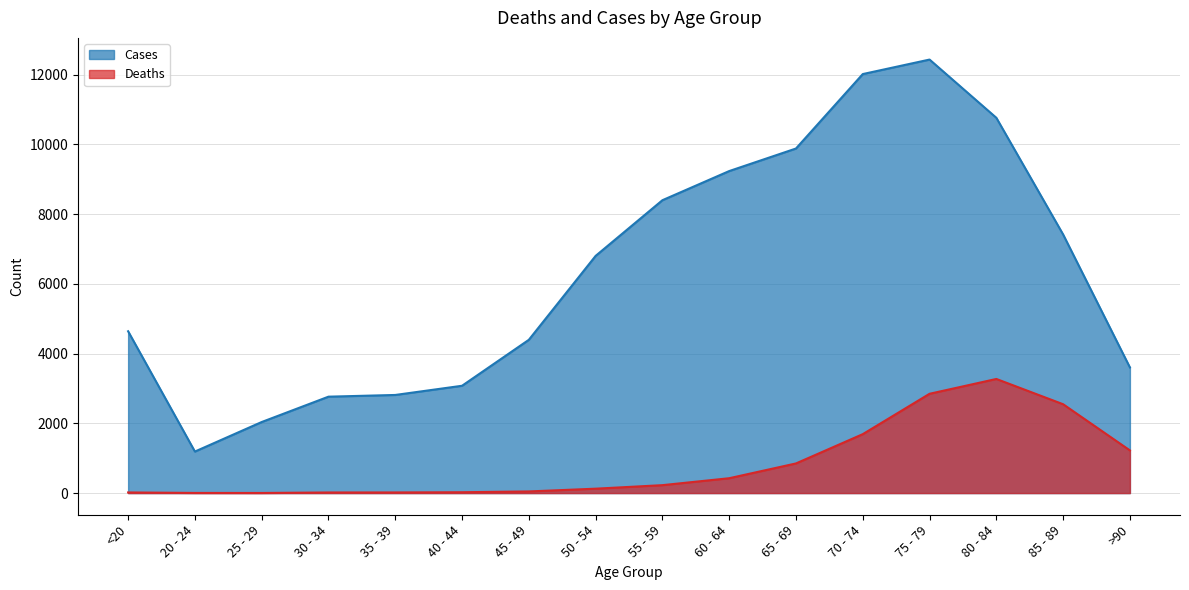

Reading right to left, transcribe all the data shown in this chart.

Deaths: >90=1224	85 - 89=2548	80 - 84=3273	75 - 79=2848	70 - 74=1690	65 - 69=850	60 - 64=426	55 - 59=227	50 - 54=126	45 - 49=47	40 - 44=24	35 - 39=18	30 - 34=17	25 - 29=3	20 - 24=4	<20=18
Cases: >90=3604	85 - 89=7417	80 - 84=10764	75 - 79=12434	70 - 74=12018	65 - 69=9883	60 - 64=9236	55 - 59=8400	50 - 54=6803	45 - 49=4396	40 - 44=3078	35 - 39=2814	30 - 34=2765	25 - 29=2038	20 - 24=1191	<20=4641